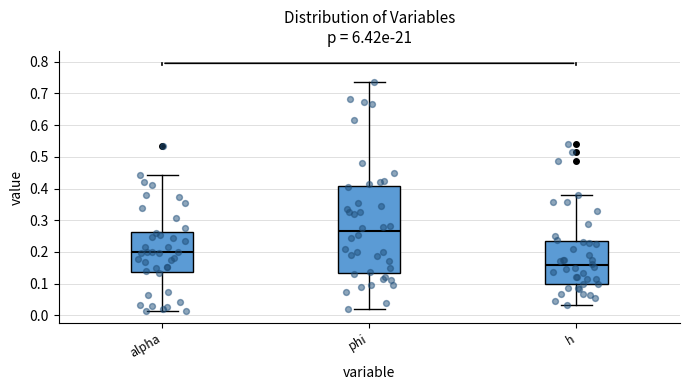

Where does the lower whisker of the box for alpha end on the y-axis? The values are not printed on the chart, so give them approximately, as read against the axis.

0.01